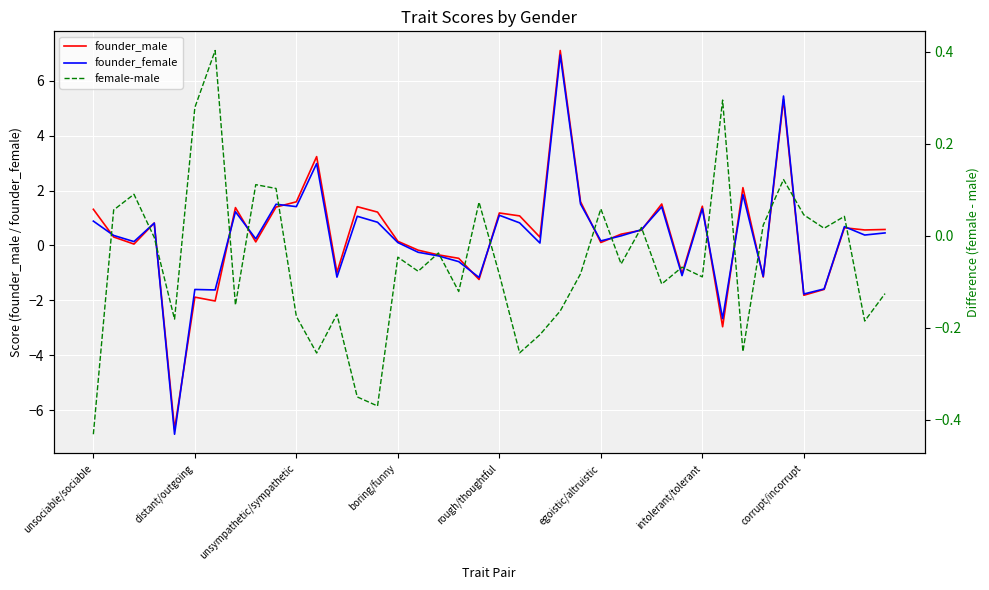

Which has a higher value, 34 or 23?

23